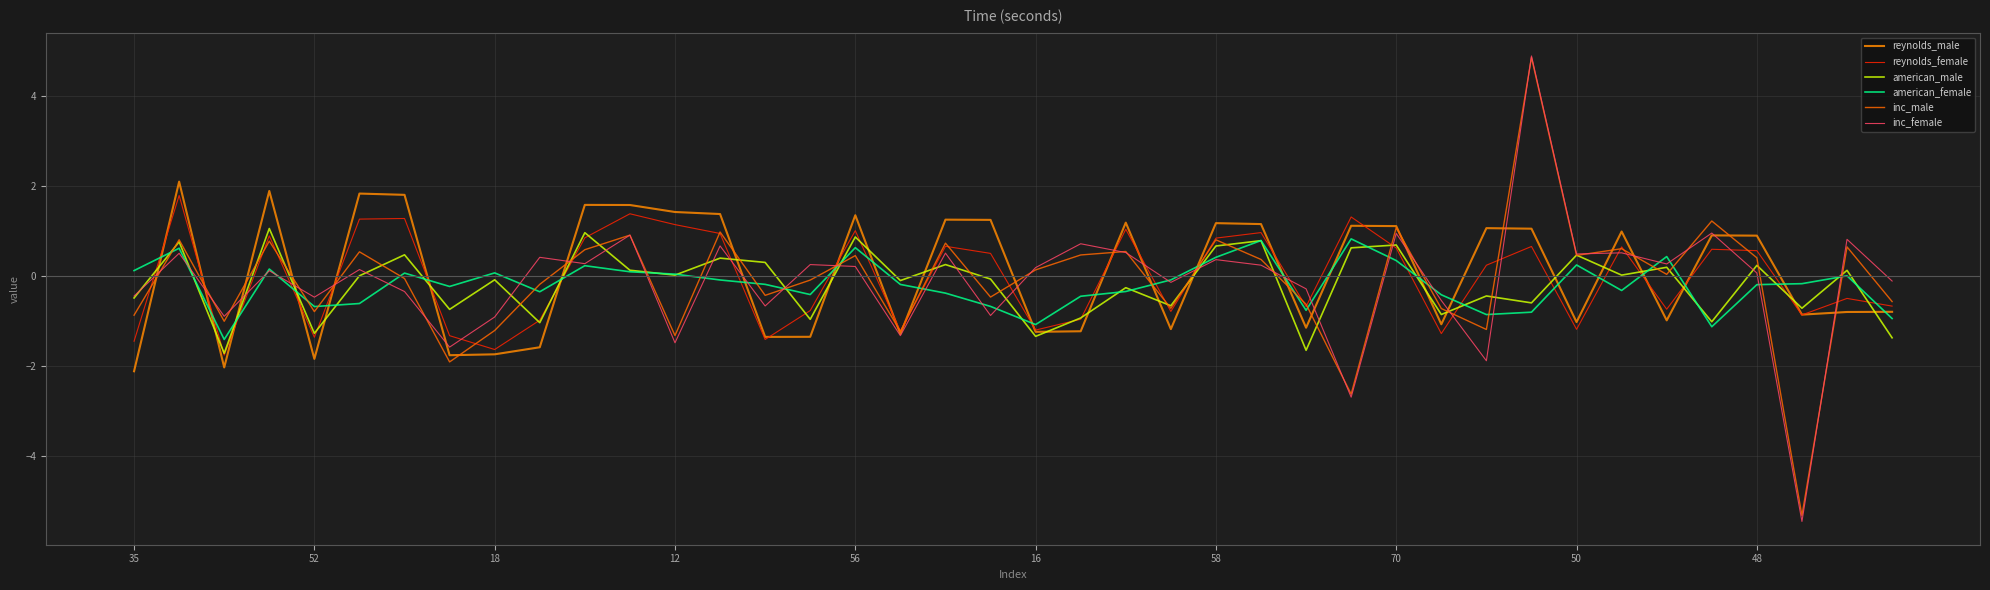

Does the chart have visible grid lines?

Yes